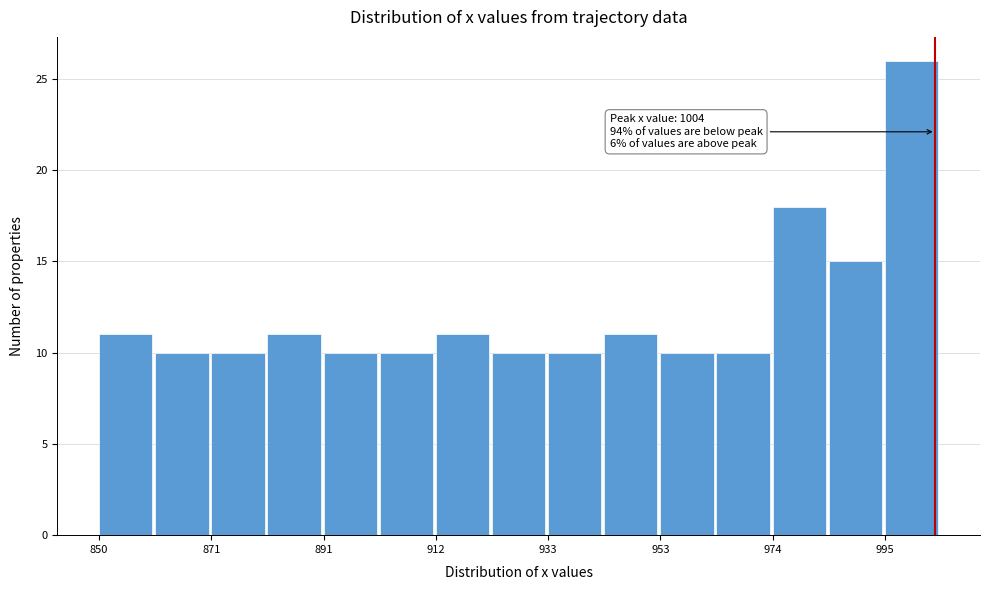

Read against the x-axis, roughly where is the centre of the tallest bar?

1000